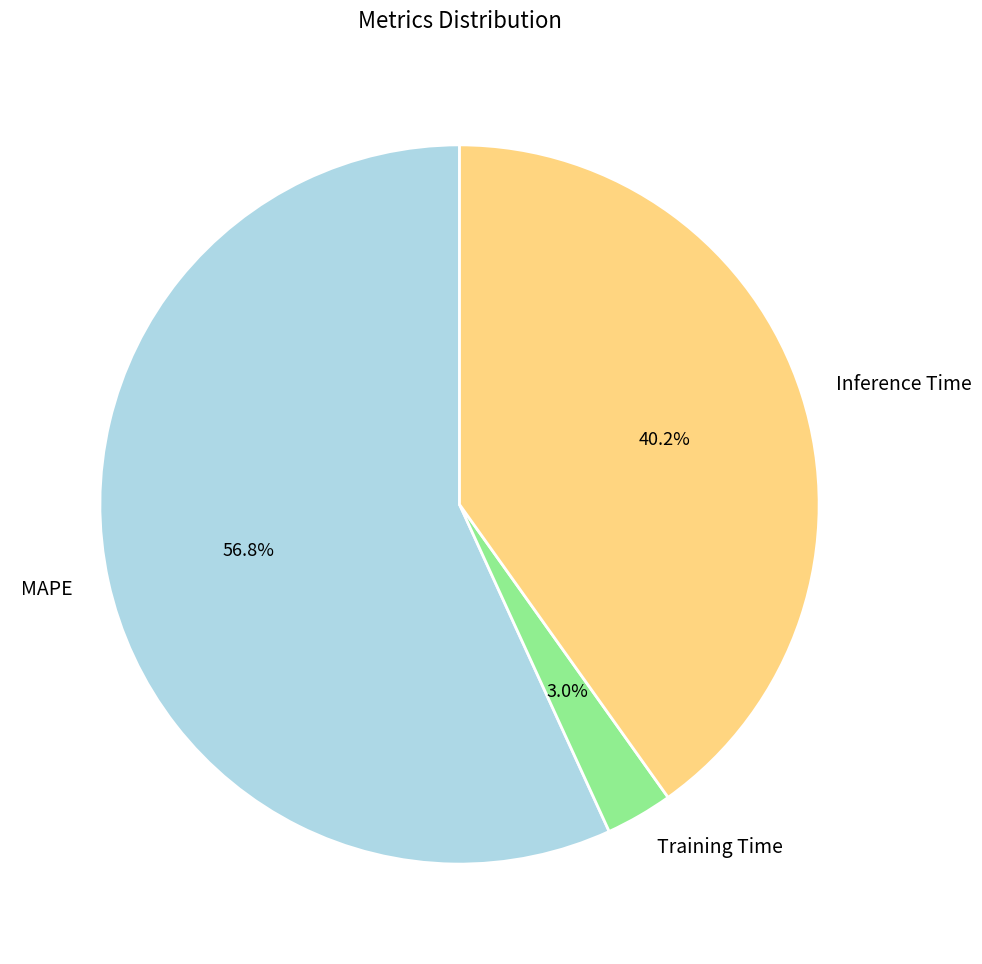

To the nearest percent, what portion does Inference Time represent?

40%